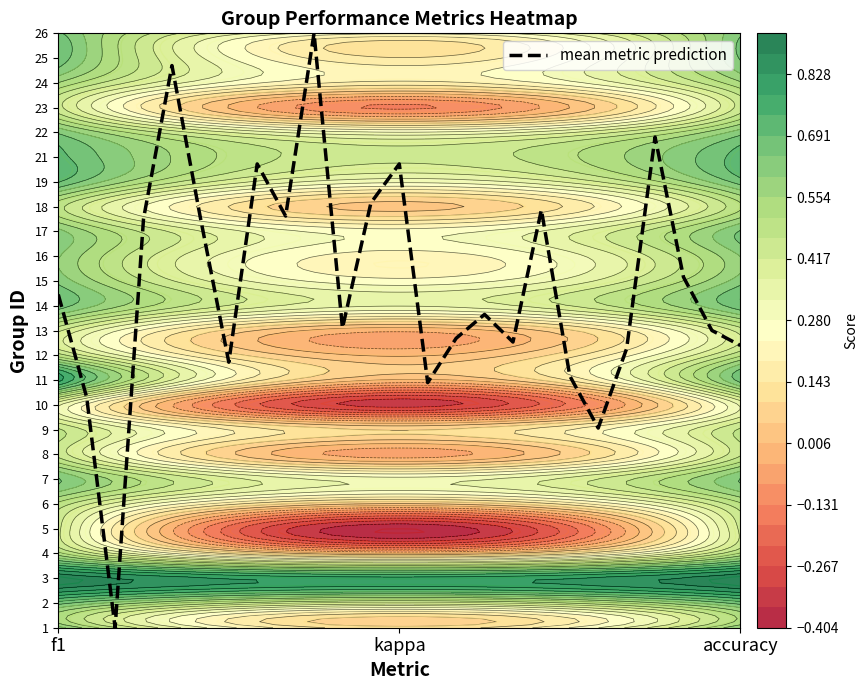

What is the difference between the maximum and minimum values?

24.0